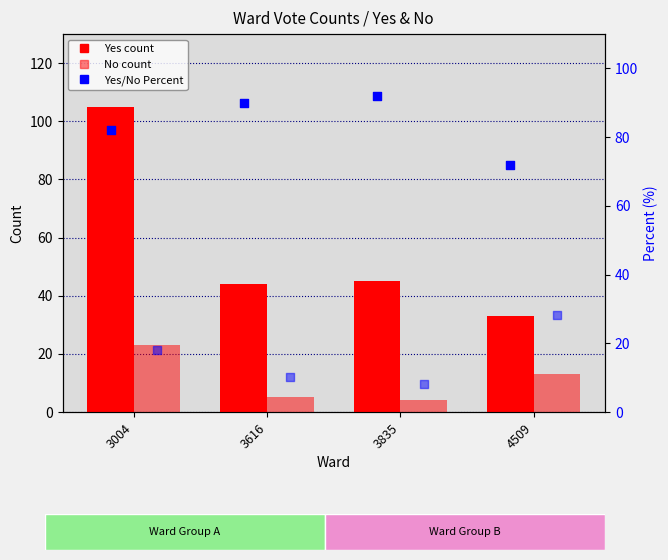

Which series contains the highest Y value?

Yes count